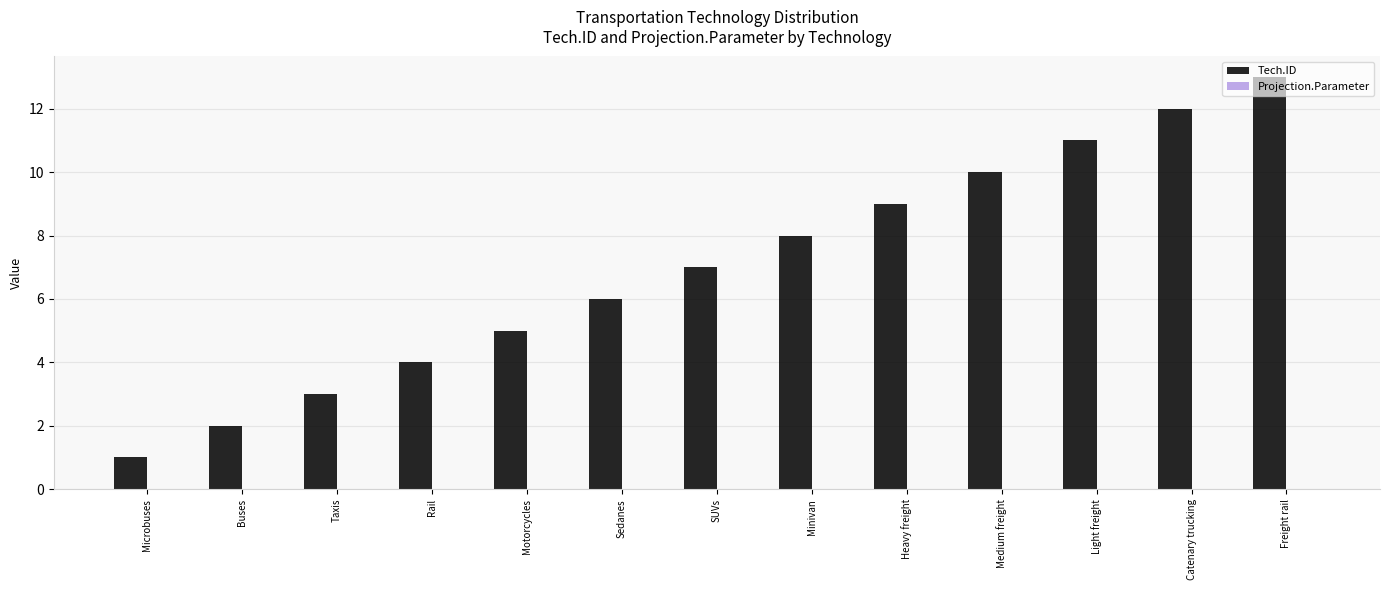

True or false: the data shows 8 at Catenary trucking.

False